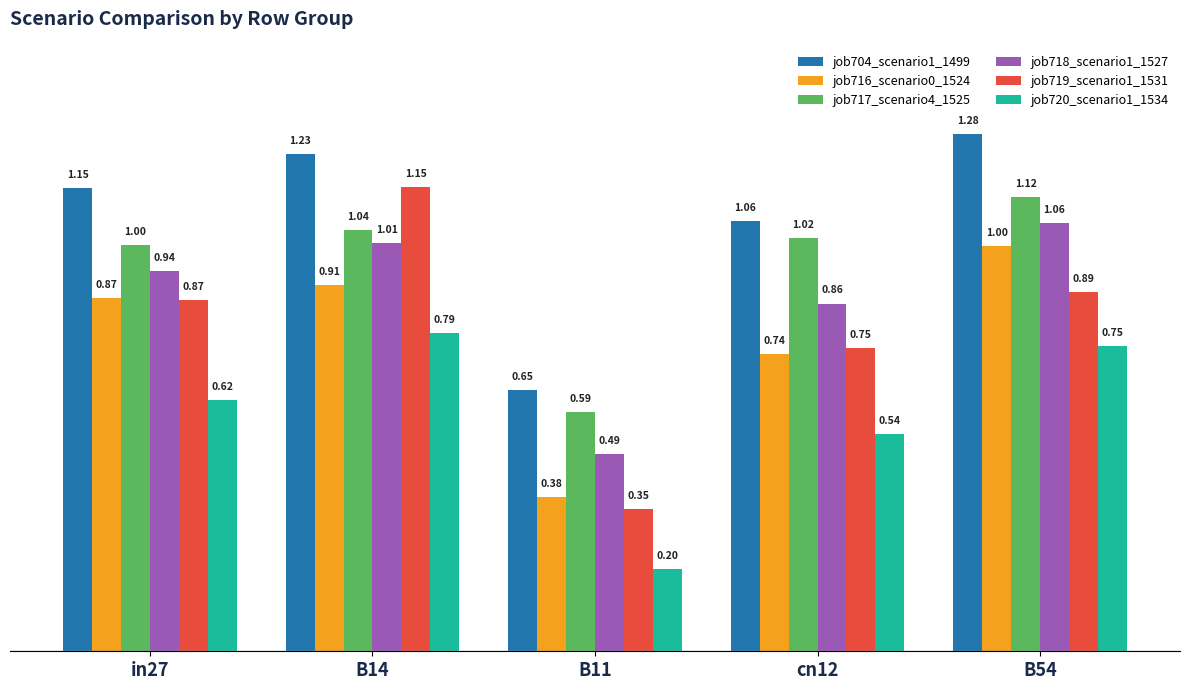

At which label is job716_scenario0_1524 closest to 0?

B11